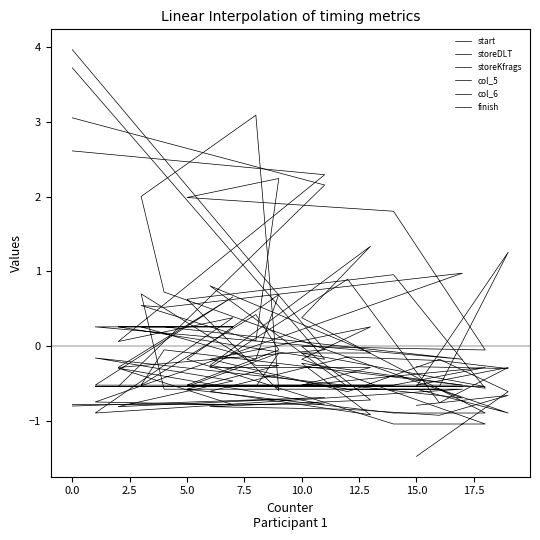

Count the number of categories in the chart.

20